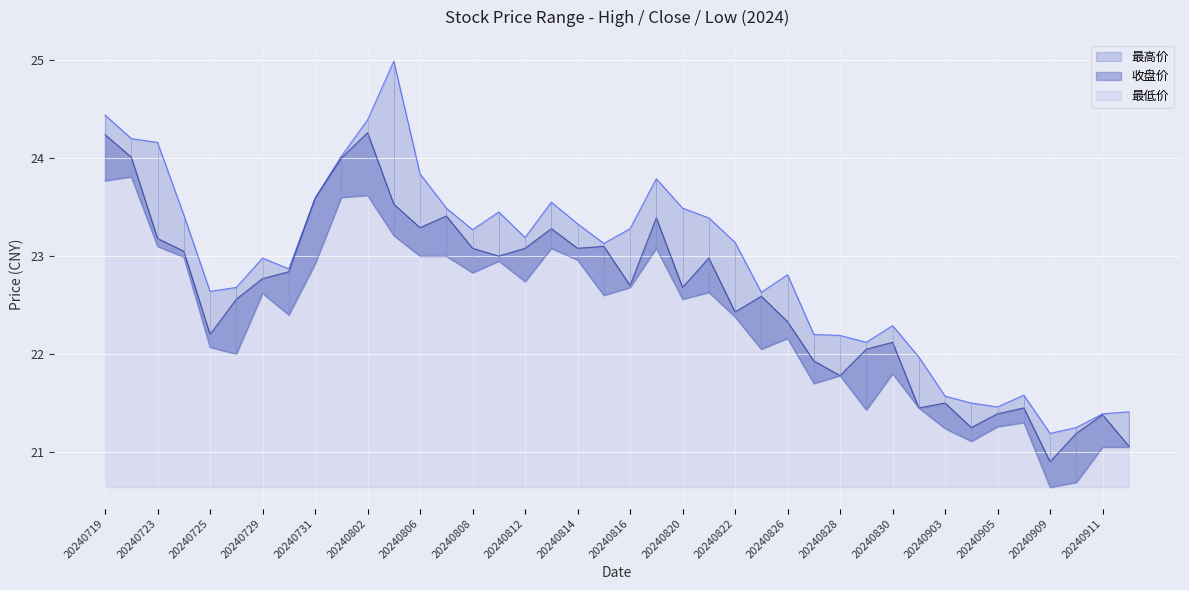

At which label does 最高价 first exceed 23?

20240719